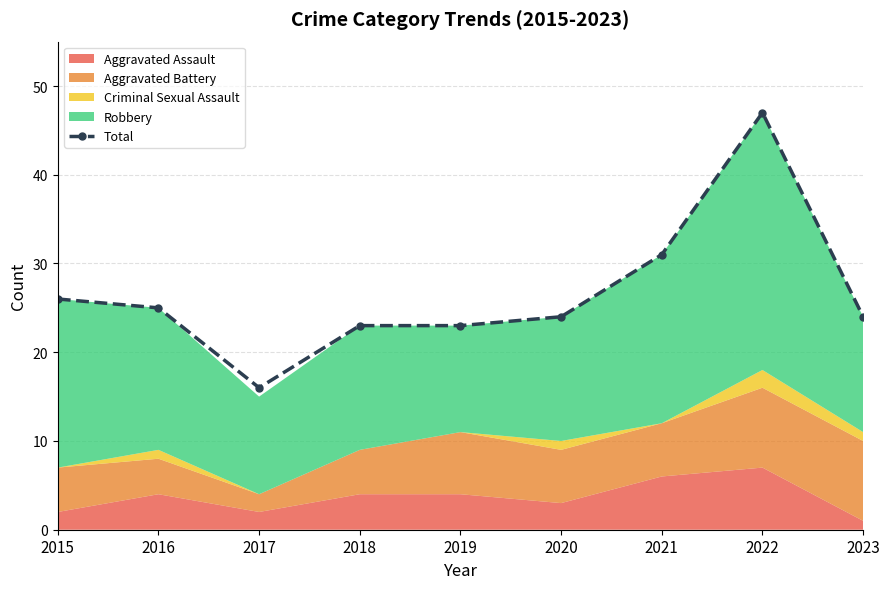

The chart shows a value of 24 at 2020. True or false?

True